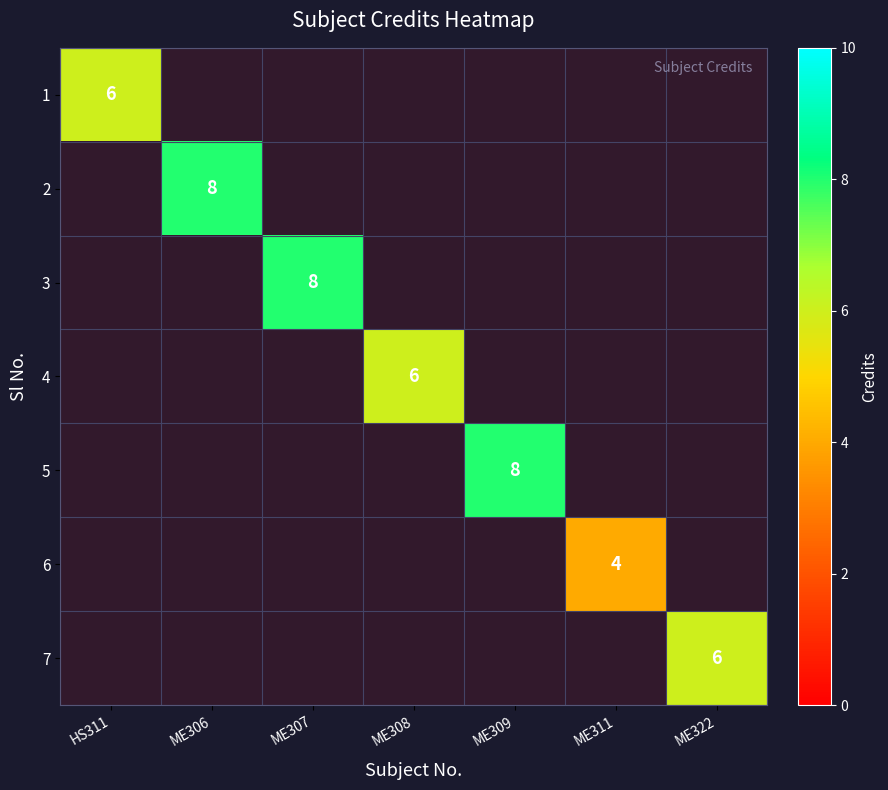

How many data points in 3 are above 0?

1